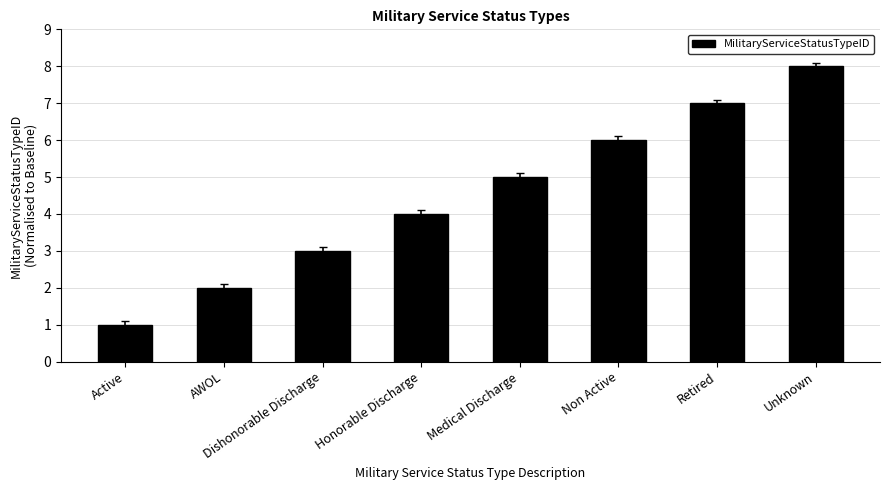

What is the label of the 6th bar from the left?

Non Active